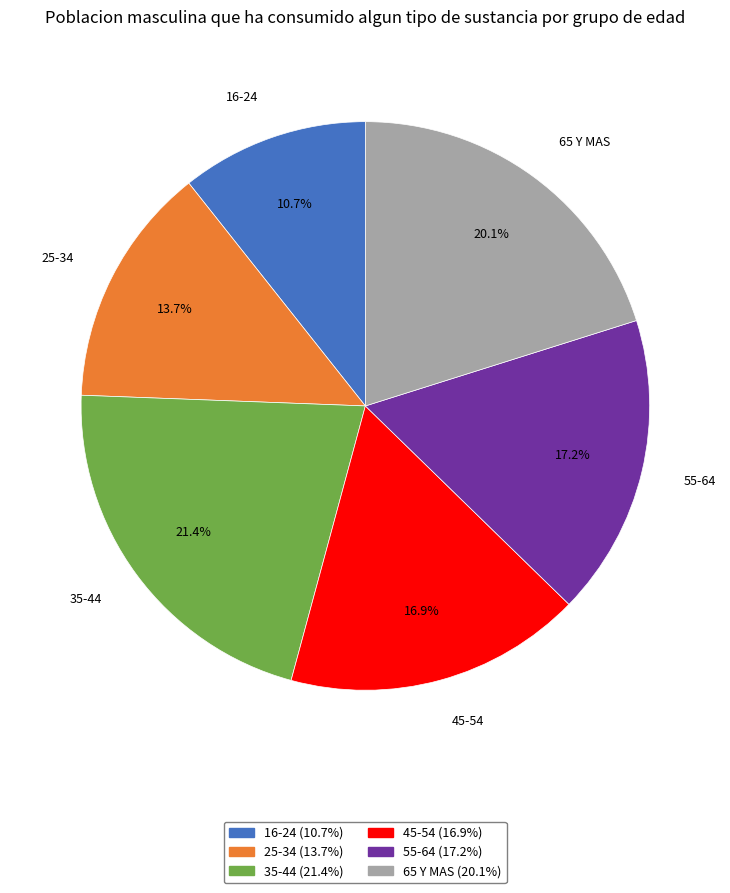

Is it true that 65 Y MAS is 31% of the pie?

False